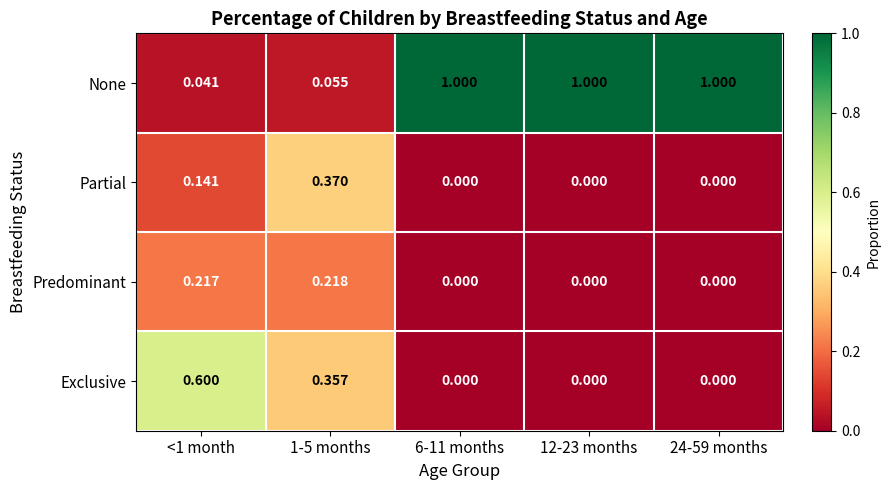

Rank the series by their maximum value, from lowest to highest.

Predominant, Partial, Exclusive, None